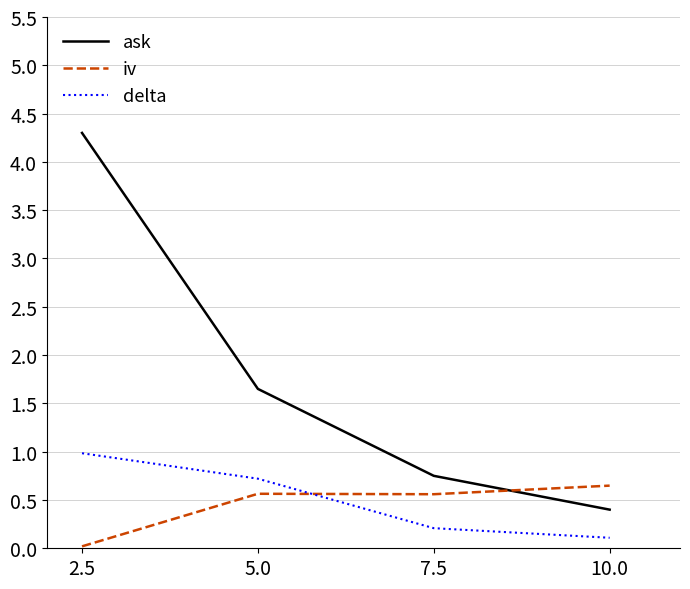

Which series changed the most between 7.5 and 10.0?

ask